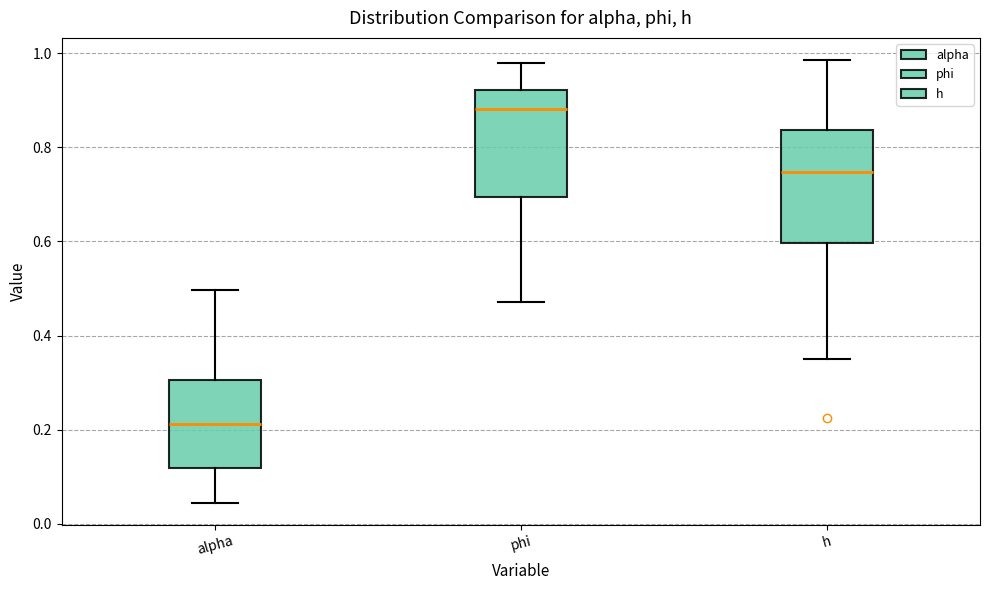

Reading left to right, read every box against the y-axis: the position of its median line, the range the box covers, and the ends of its whiskers. The values are not printed on the chart, so give them approximately, as read against the axis.

alpha: median 0.22, box 0.12 to 0.30, whiskers 0.04 to 0.50
phi: median 0.88, box 0.70 to 0.92, whiskers 0.48 to 0.98
h: median 0.74, box 0.60 to 0.84, whiskers 0.36 to 0.98